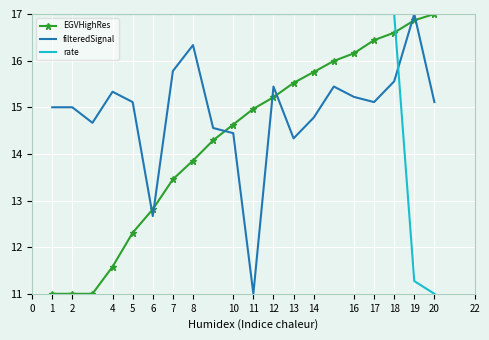

Reading left to right, list all the values displayed in this chart.

EGVHighRes: 11.0	11.0	11.0	11.6	12.3	12.8	13.5	13.9	14.3	14.6	15.0	15.2	15.5	15.8	16.0	16.2	16.4	16.6	16.9	17.0
filteredSignal: 15.0	15.0	14.7	15.3	15.1	12.7	15.8	16.3	14.6	14.4	11.0	15.4	14.3	14.8	15.4	15.2	15.1	15.6	17.0	15.1
rate: 17.0	17.0	17.0	17.0	17.0	17.0	17.0	17.0	17.0	17.0	17.0	17.0	17.0	17.0	17.0	17.0	17.0	17.0	11.3	11.0